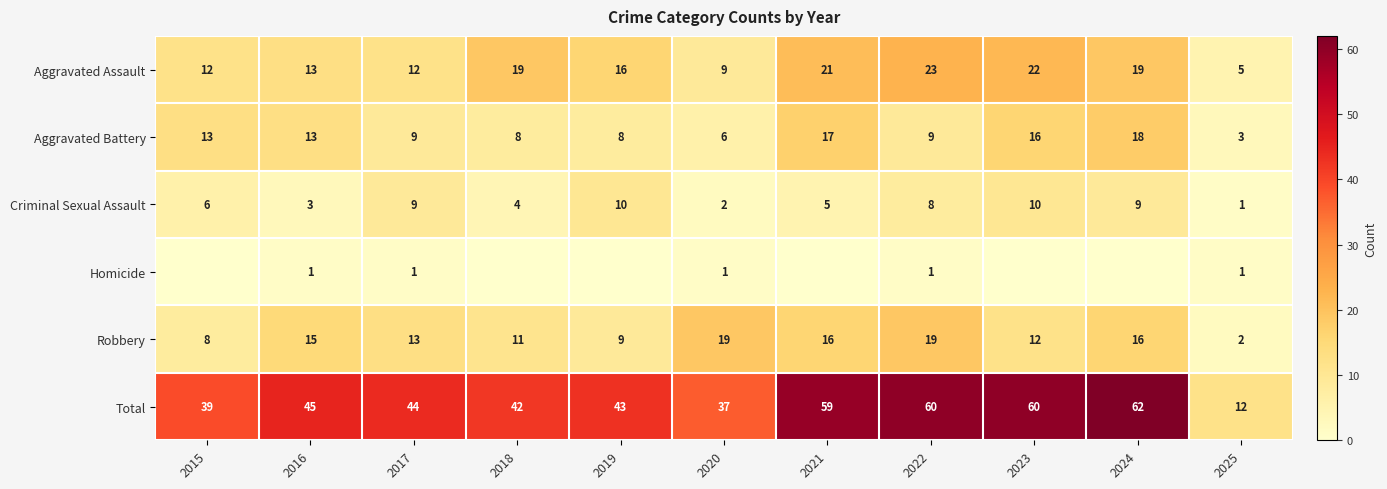

At which label does Aggravated Assault first exceed 16?

2018